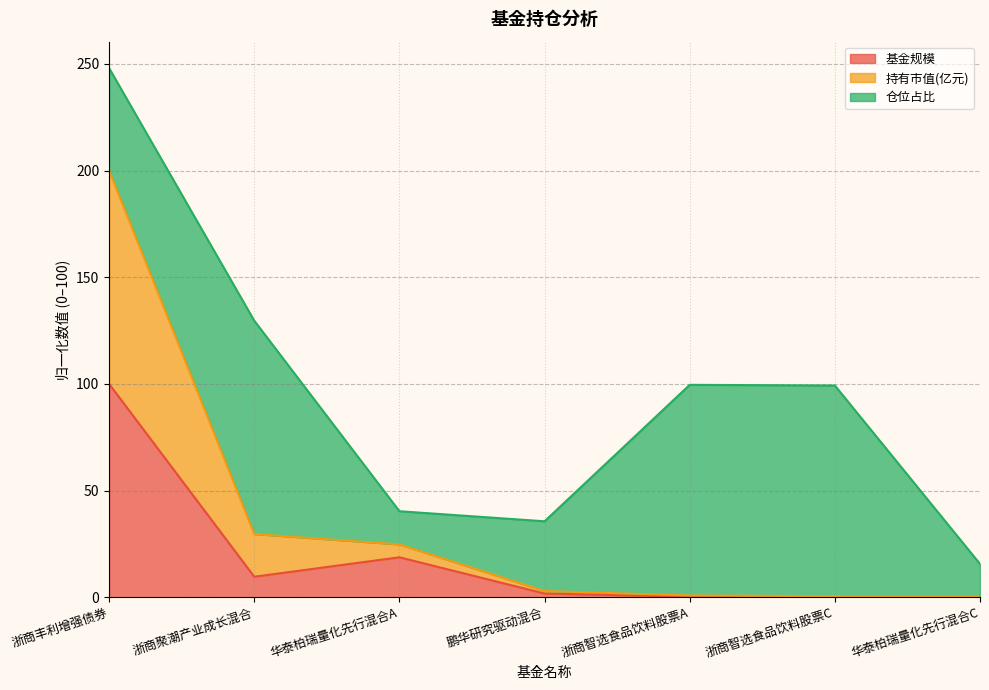

What is the maximum value for 基金规模?

100.0